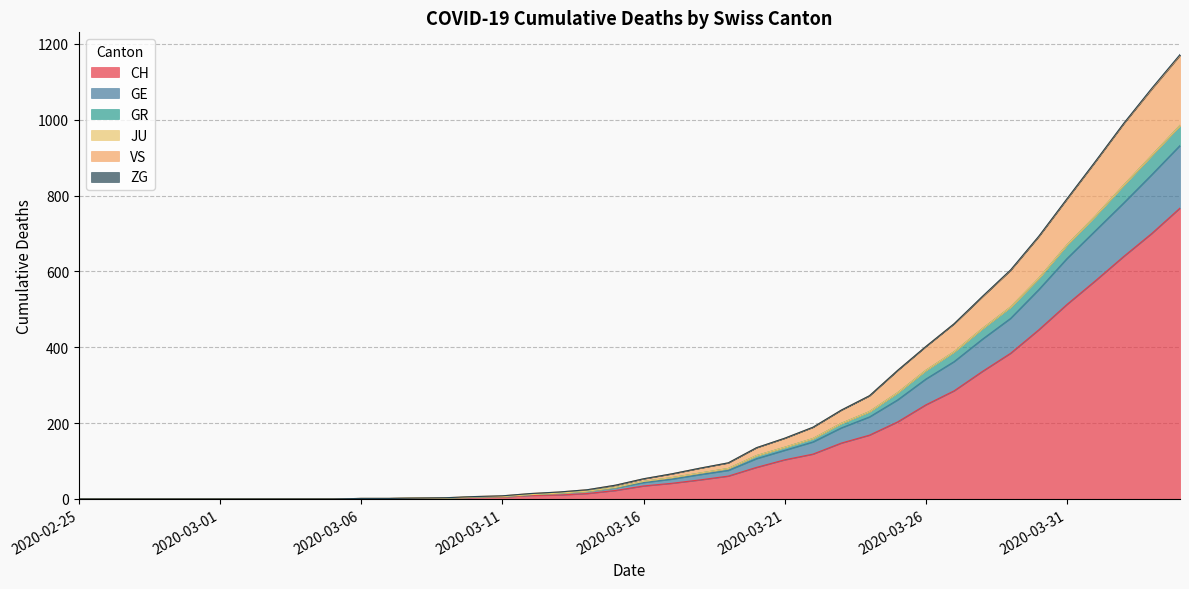

True or false: VS and GR cross at least once.

False